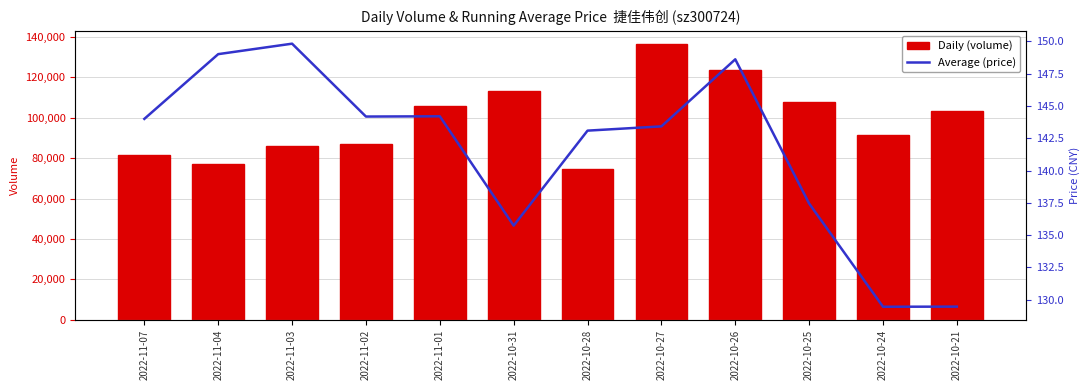

What is the smallest value displayed?

129.5